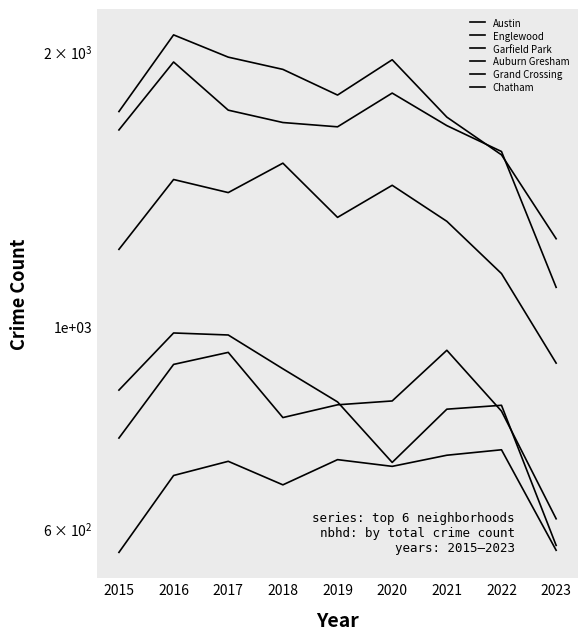

True or false: Garfield Park and Grand Crossing intersect in this chart.

False